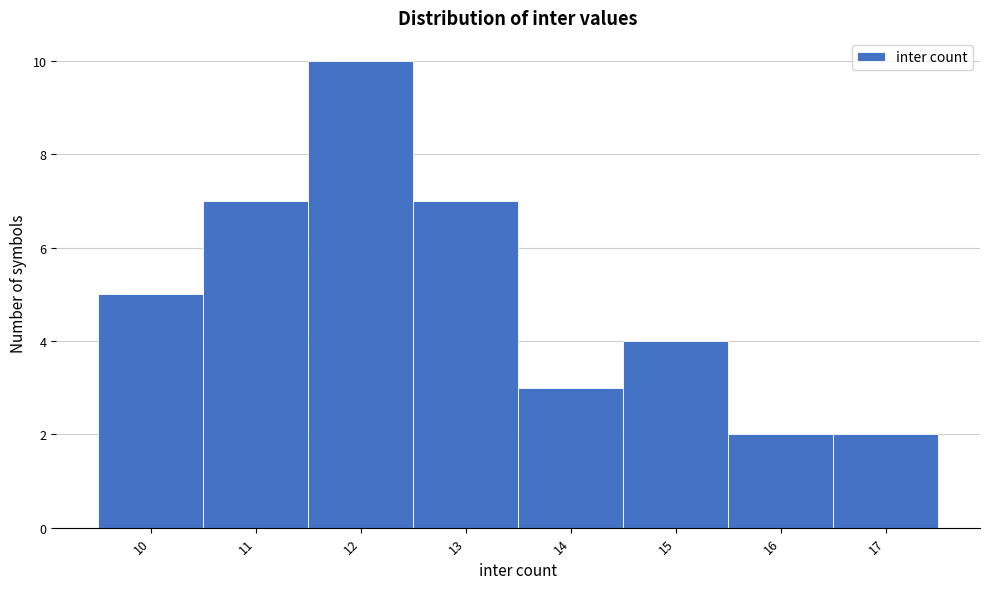

What is the height of the bar covering 11.5 to 12.5 on the x-axis? The values are not printed on the chart, so give them approximately, as read against the axis.

10